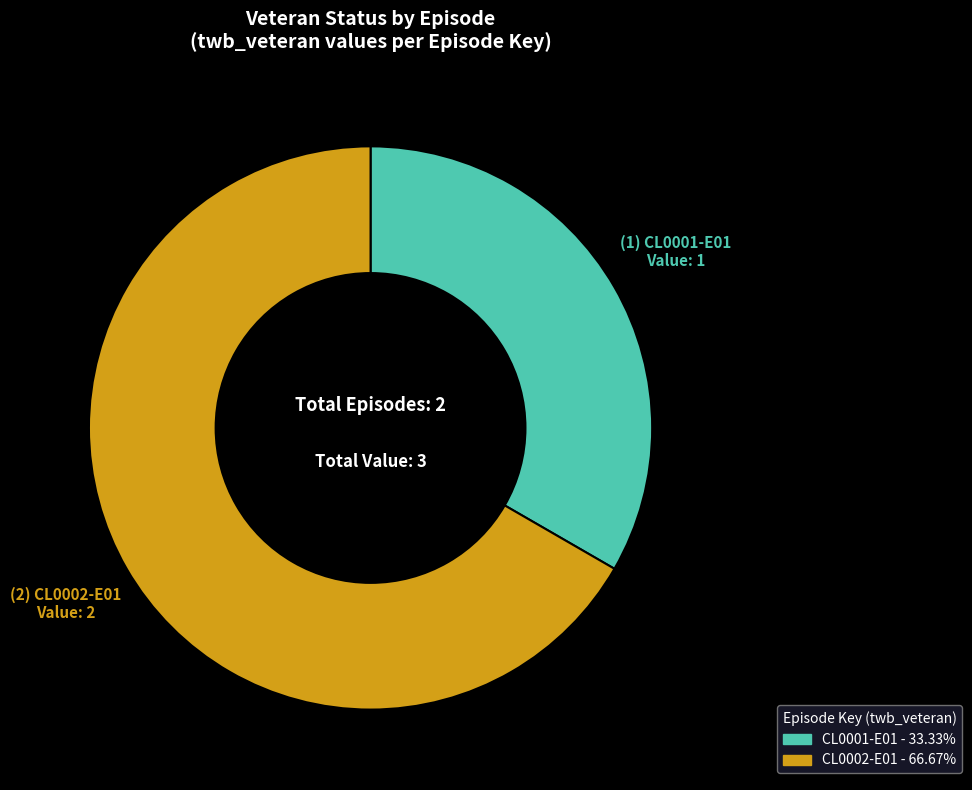

Rank the categories by value from highest to lowest.

CL0002-E01, CL0001-E01